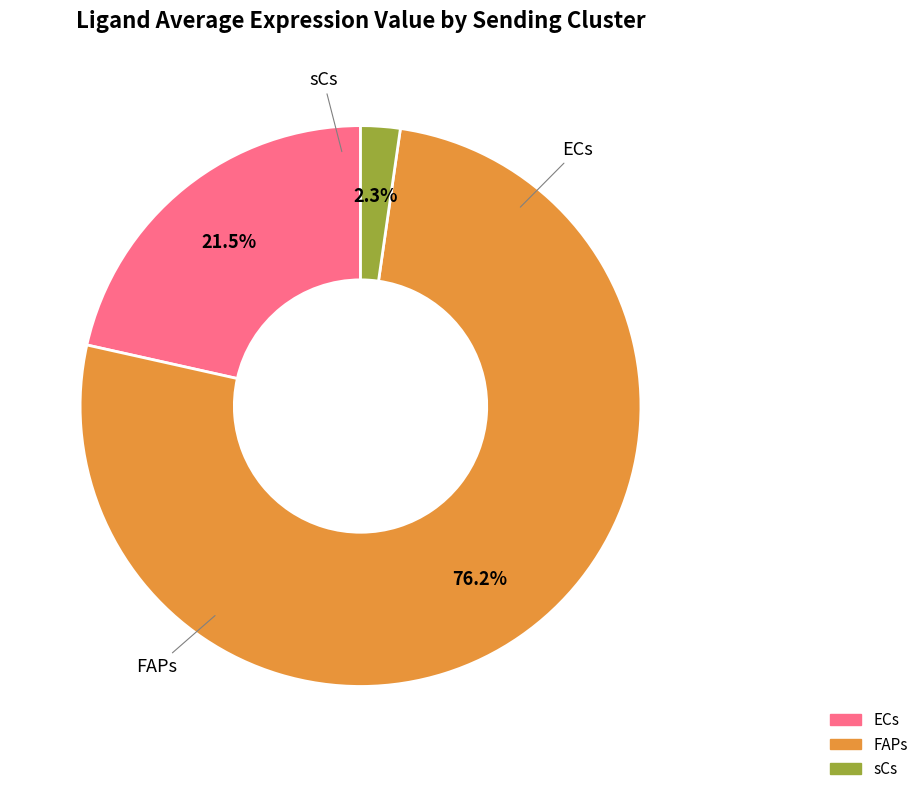

The sCs slice represents 7% of the pie. True or false?

False